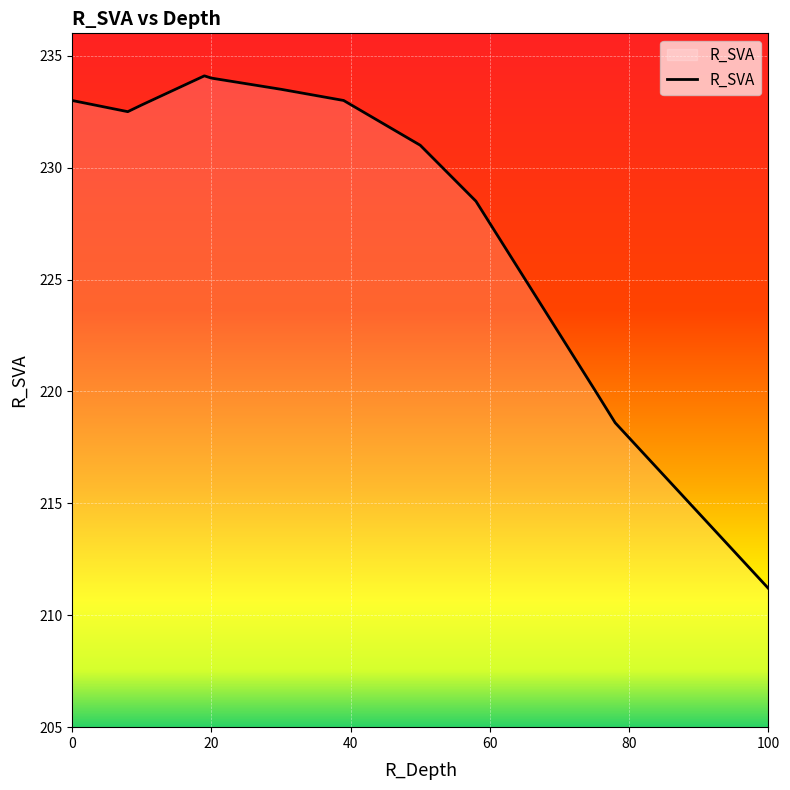

What is the maximum value shown in the chart?

234.1